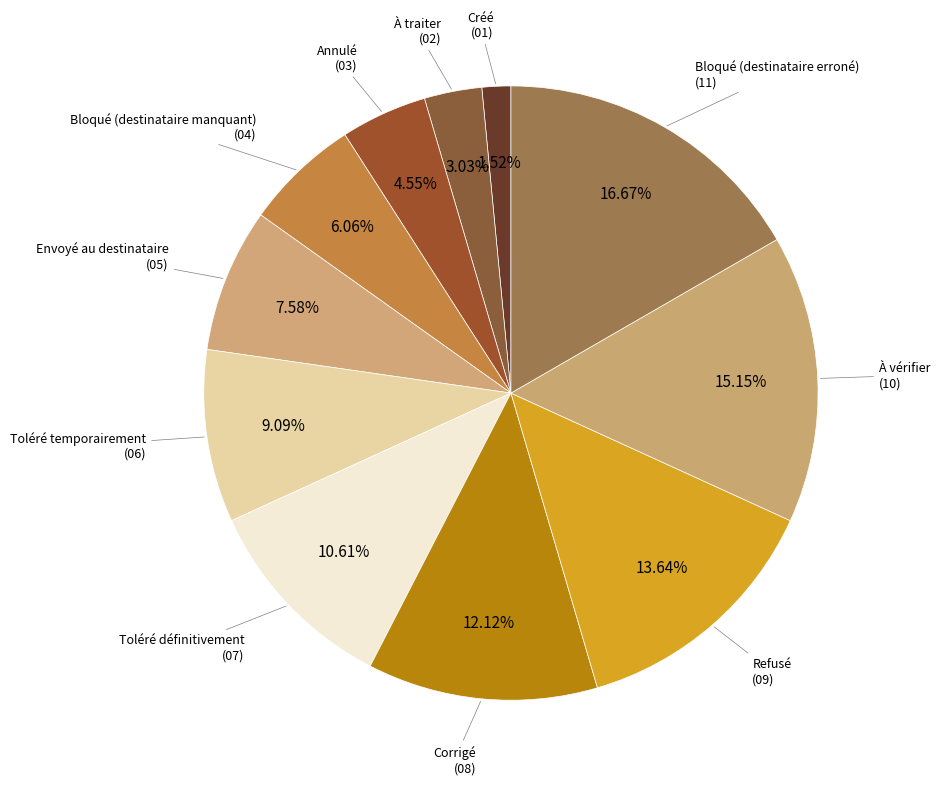

Which category has the biggest portion of the pie?

Bloqué (destinataire erroné)